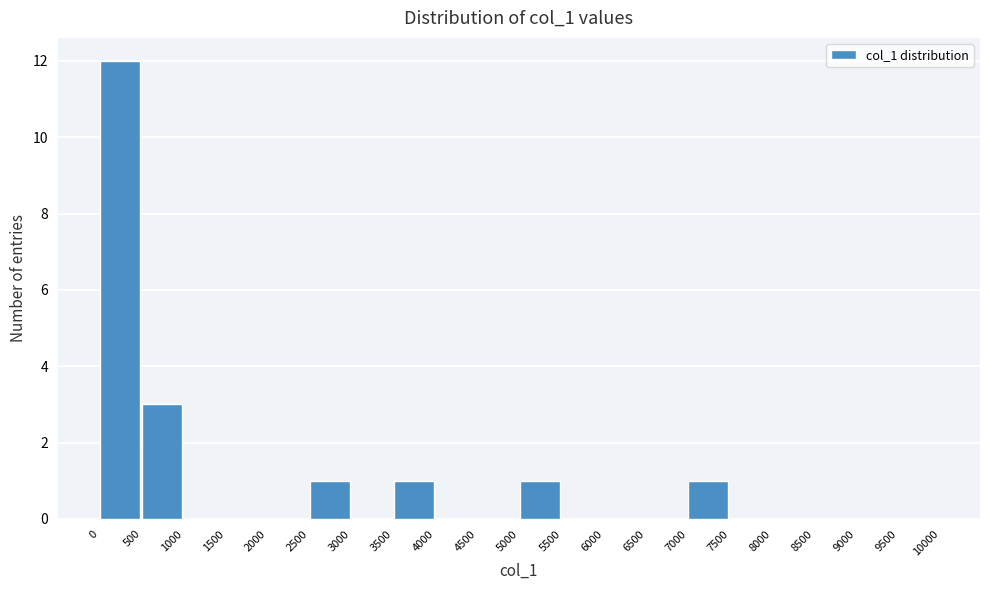

Over which range of the x-axis is the bar tallest?

0 to 500